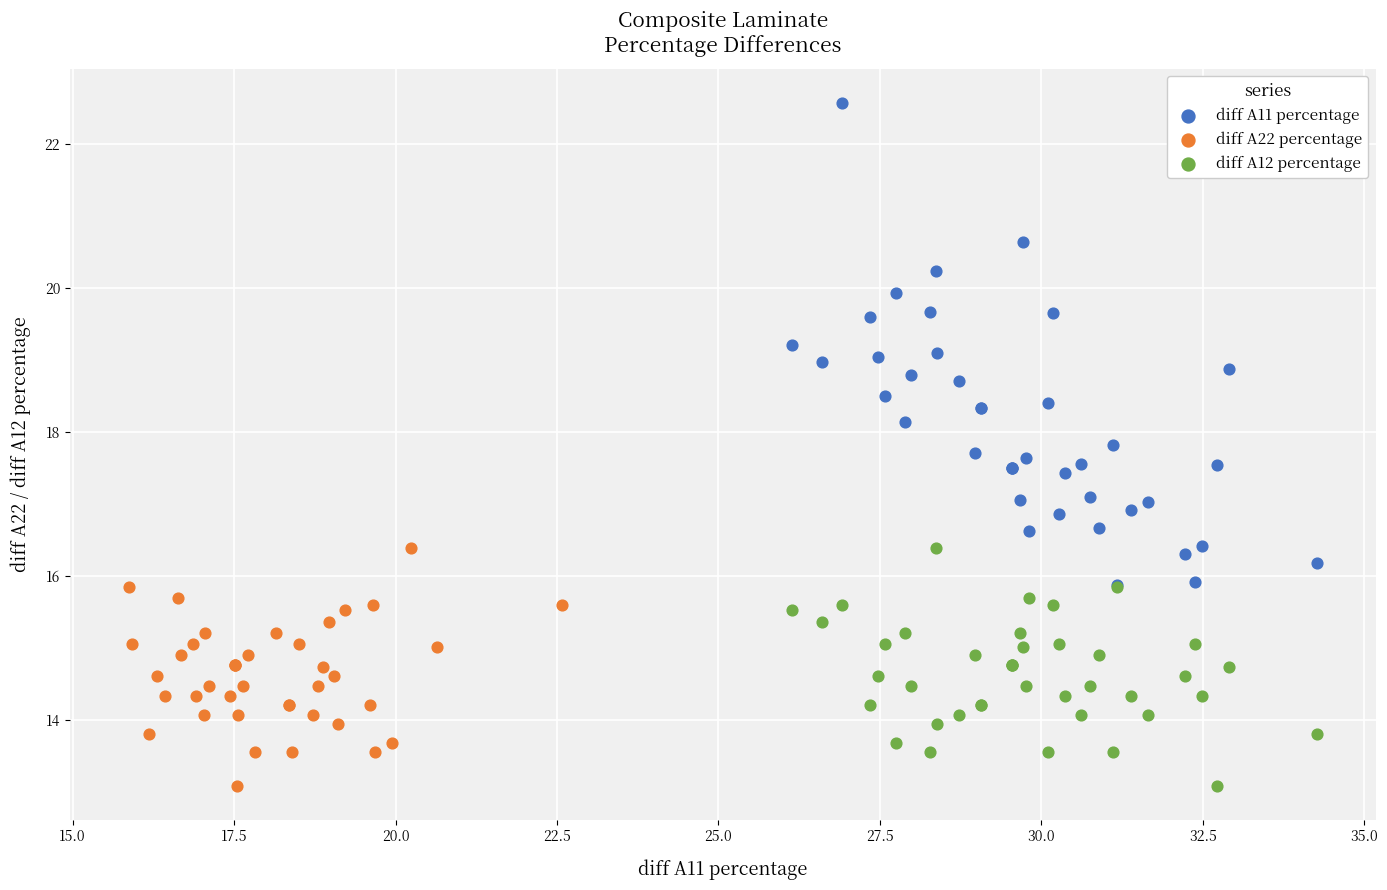

What are all the series names shown in the legend?

diff A11 percentage, diff A22 percentage, diff A12 percentage